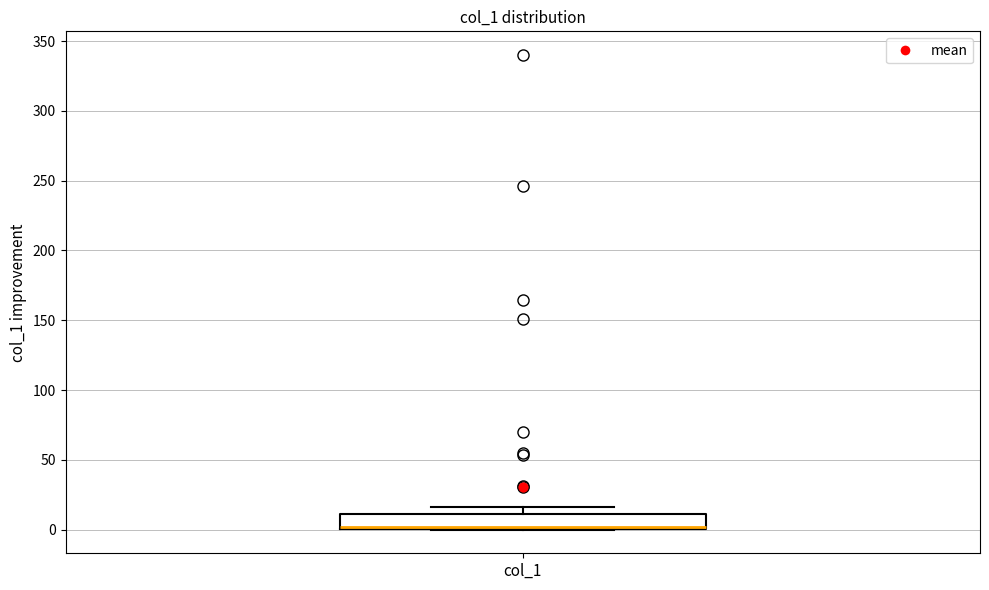

Where is the lower edge of the box for col_1 on the y-axis? The values are not printed on the chart, so give them approximately, as read against the axis.

0